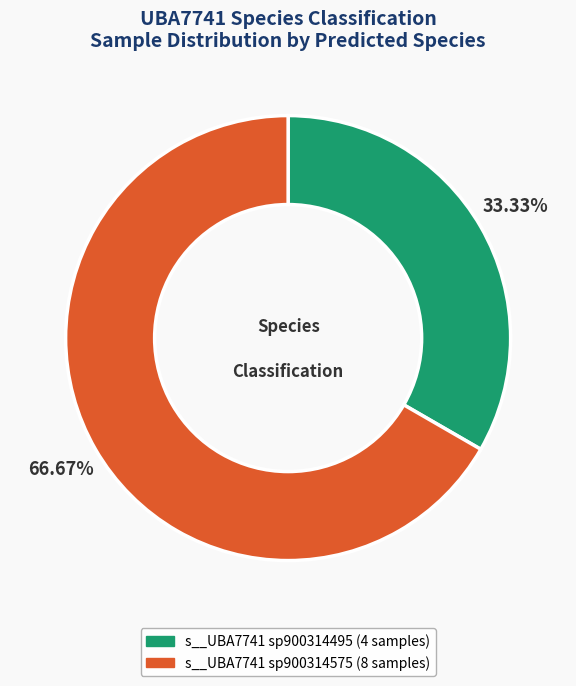

Does any single category account for the majority?

Yes